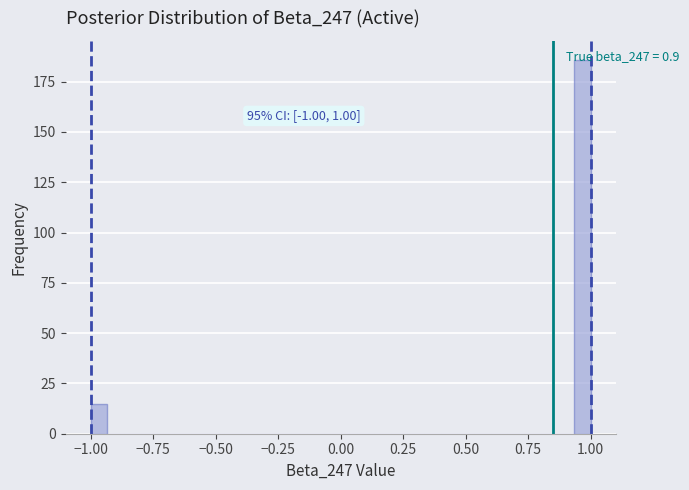

Around what value on the x-axis is the tallest bar? Give the approximate position of its centre, as read against the axis.

0.95